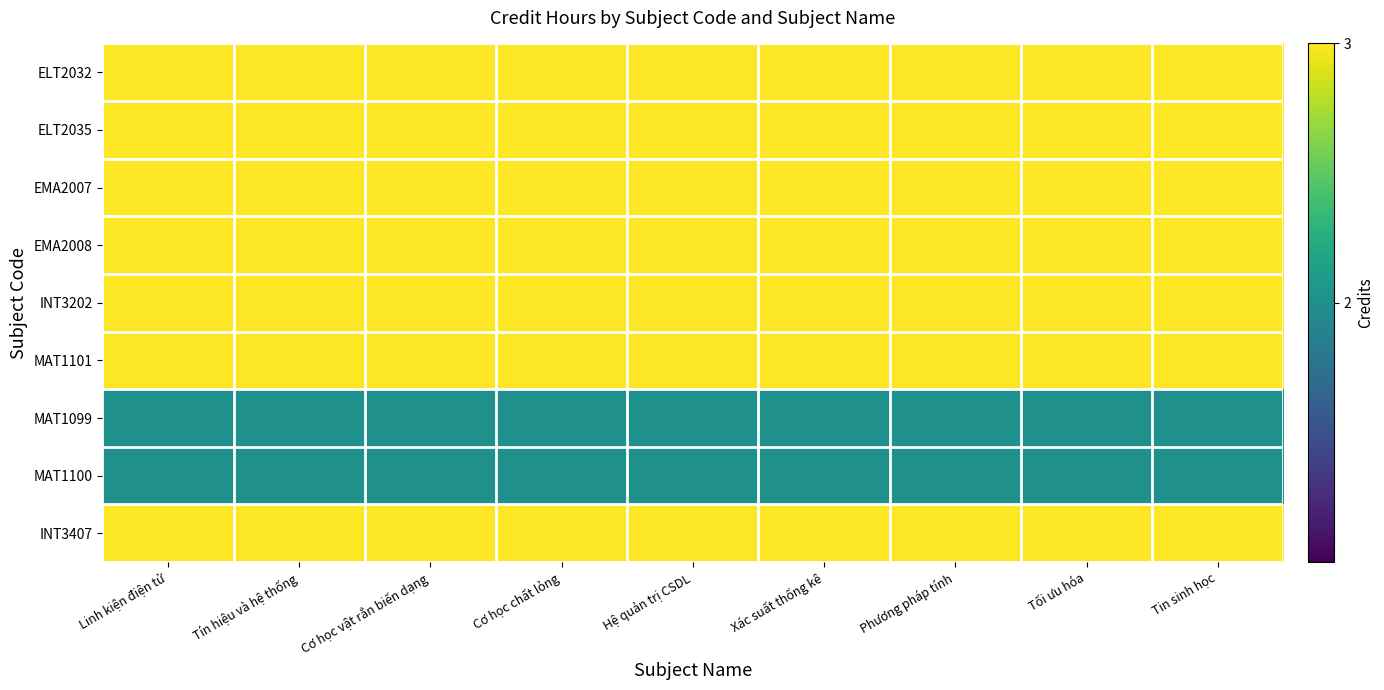

Which label corresponds to the smallest value in the chart?

Linh kiện điện tử